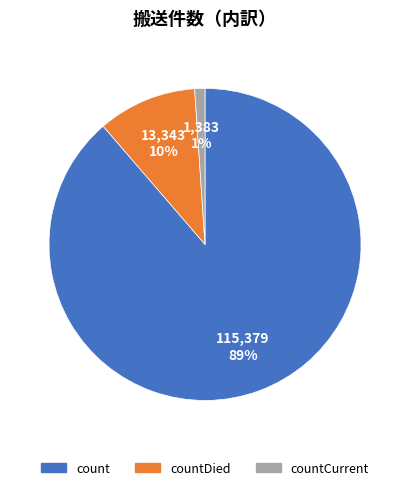

Is there a majority slice in this chart?

Yes